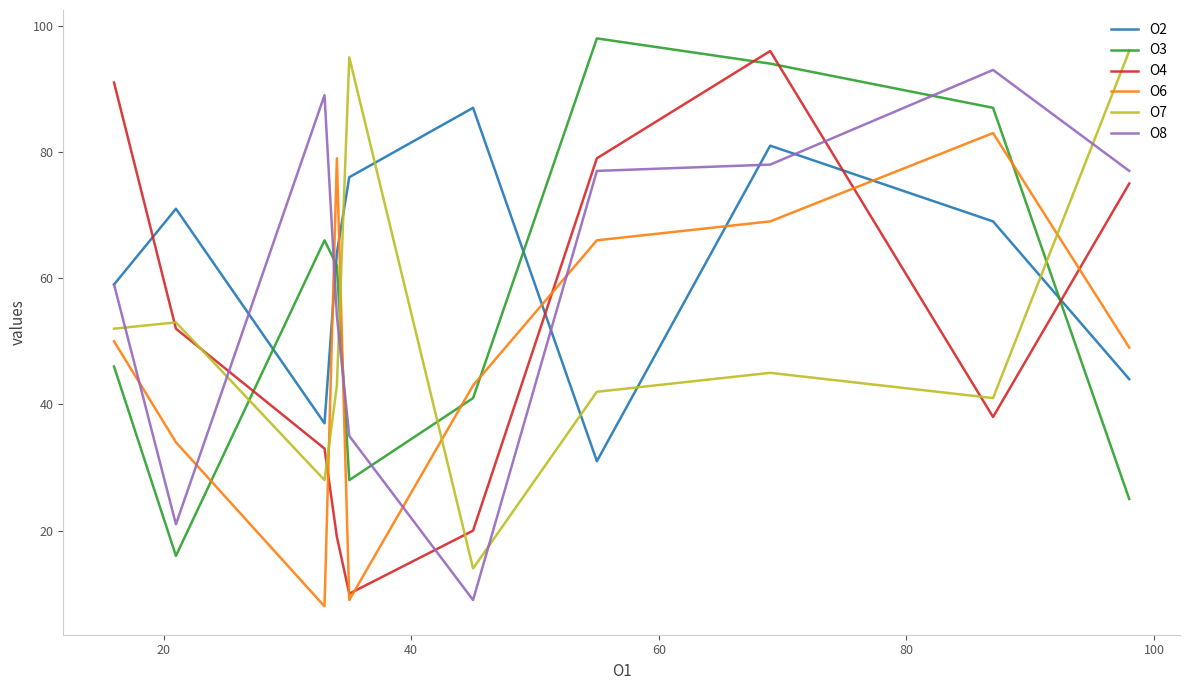

What is the smallest value displayed?

8